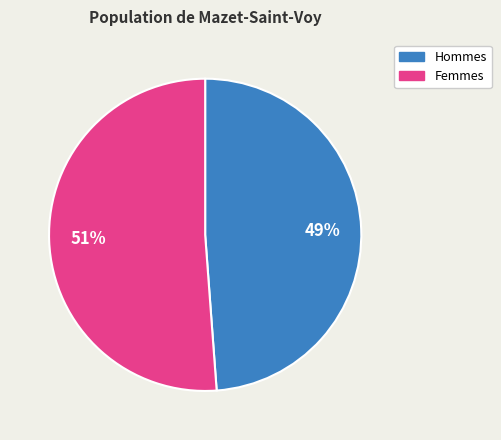

The Hommes slice represents 49% of the pie. True or false?

True